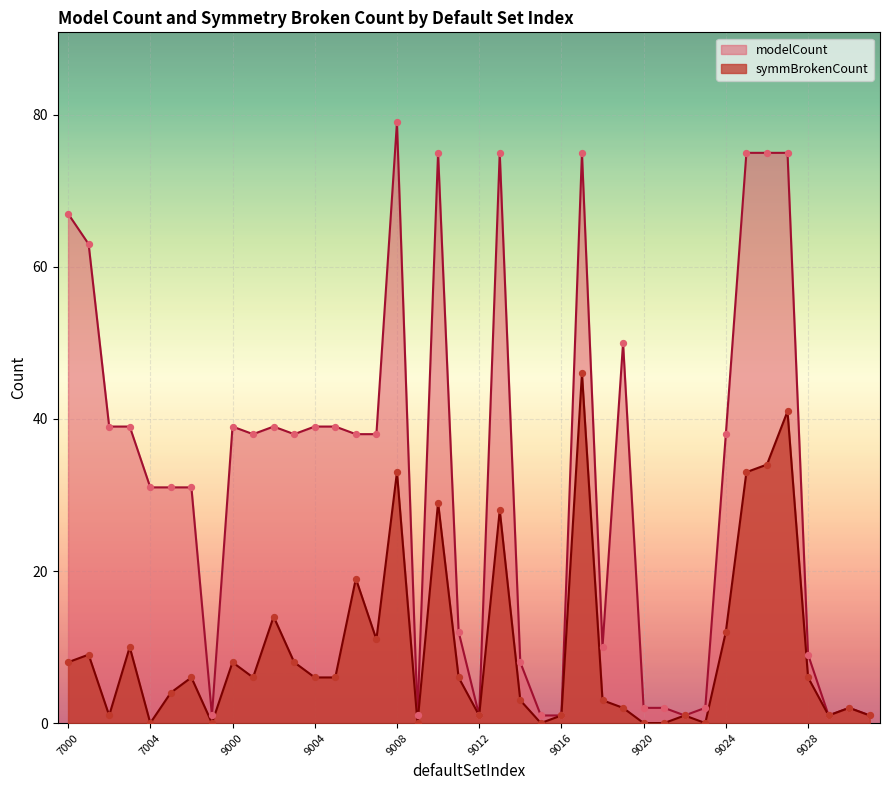

Which series has the widest spread of Y values?

modelCount